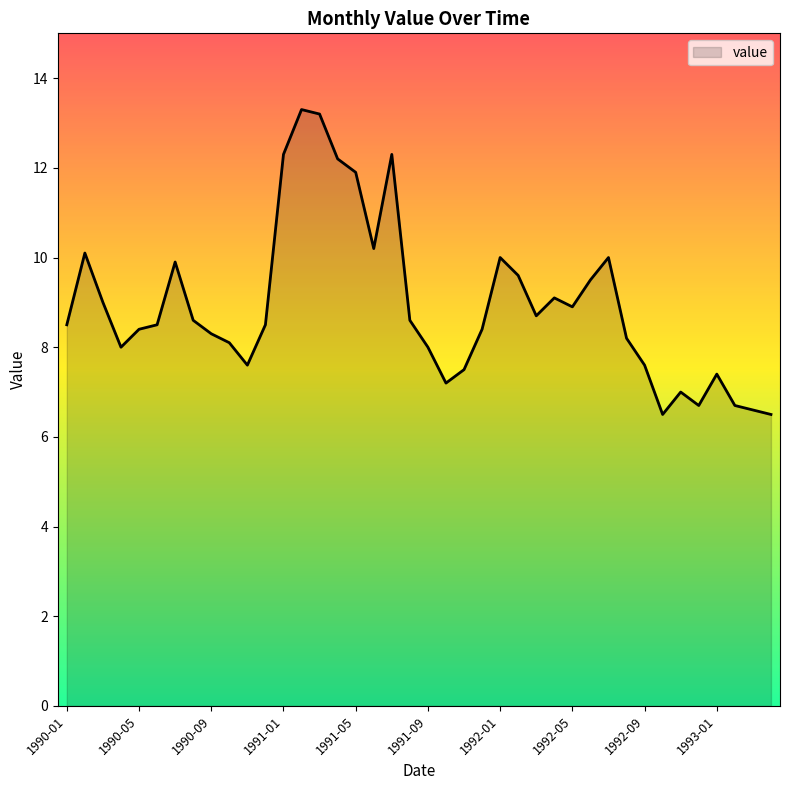

What is the difference between the maximum and minimum values?

6.8